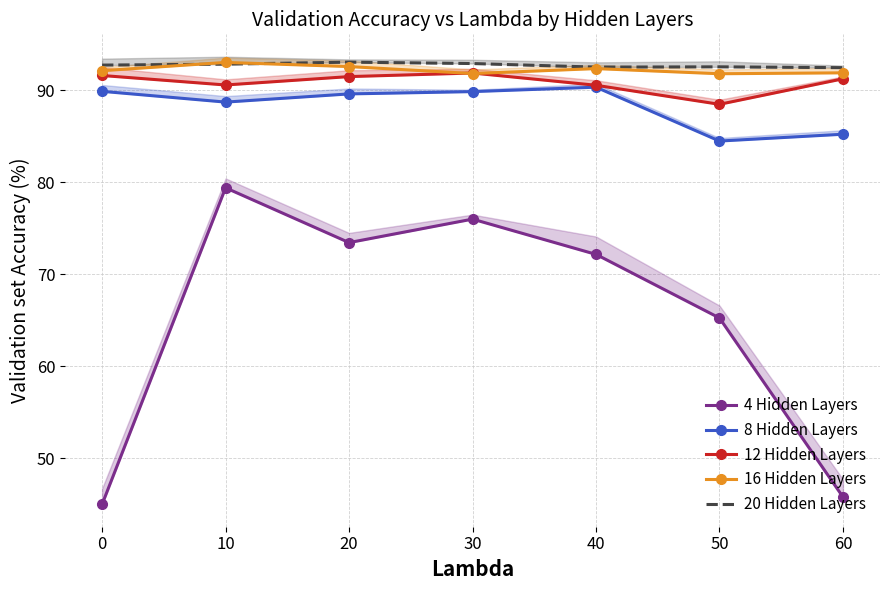

At which category is the sum across all series the highest?

10